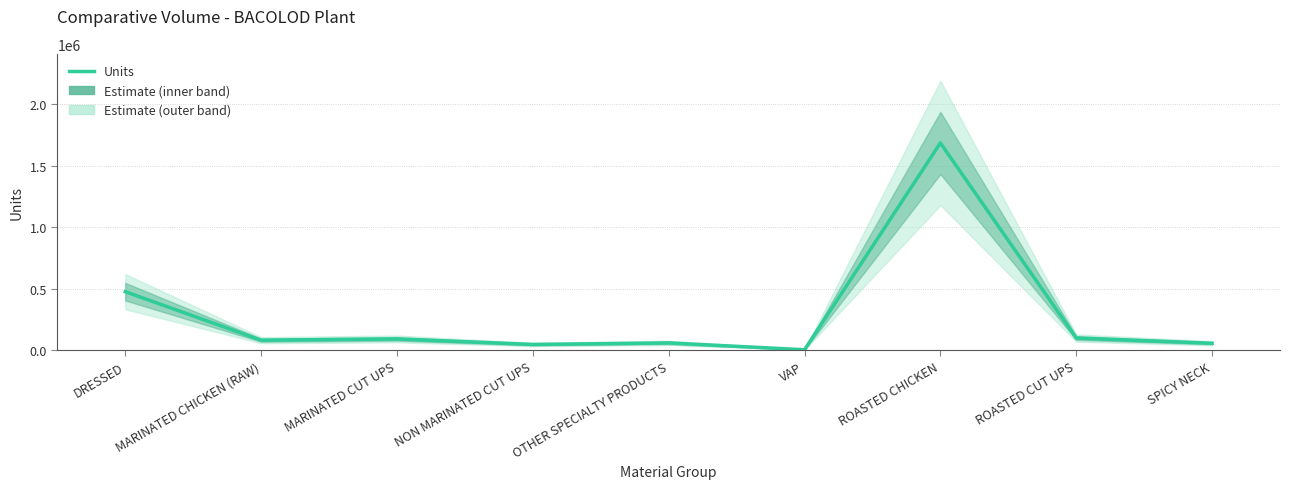

Between MARINATED CHICKEN (RAW) and VAP, which is larger?

MARINATED CHICKEN (RAW)